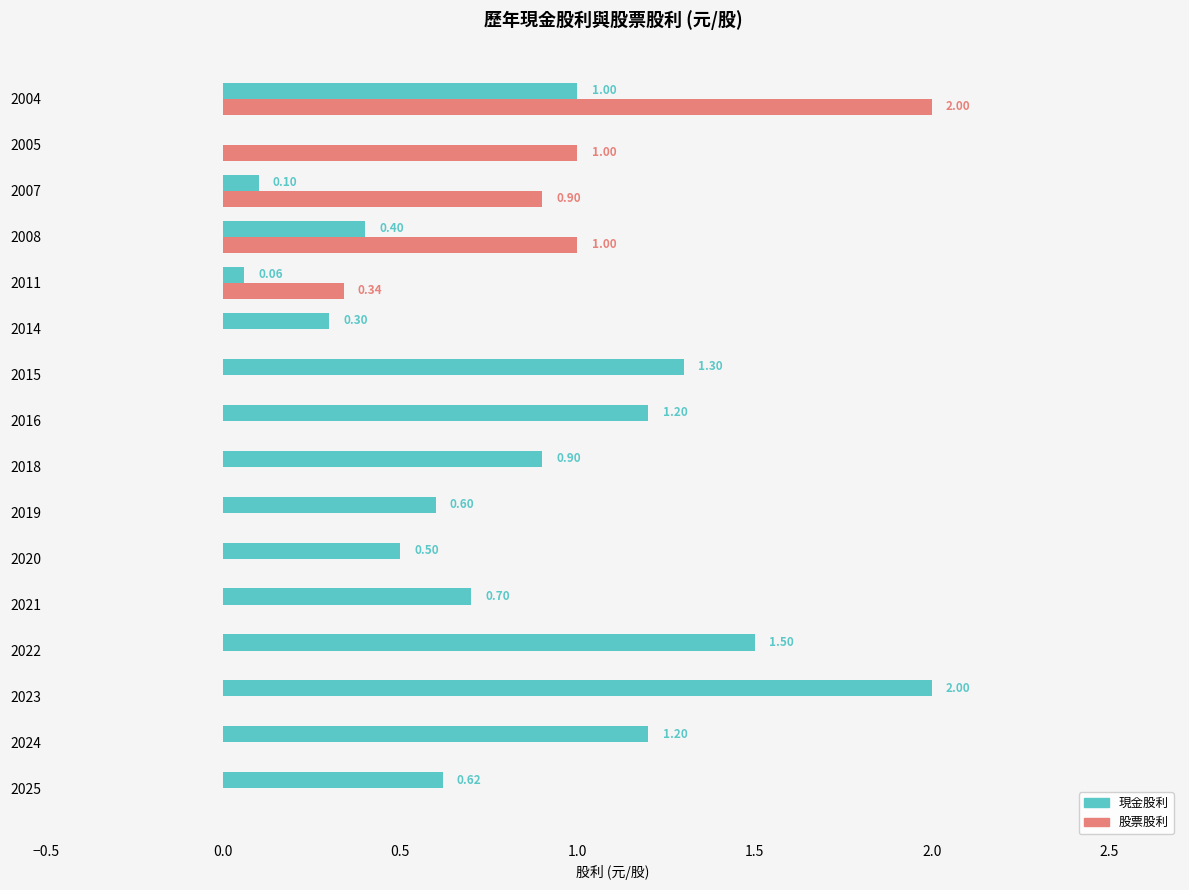

What is the total value across all series at 2019?

0.6